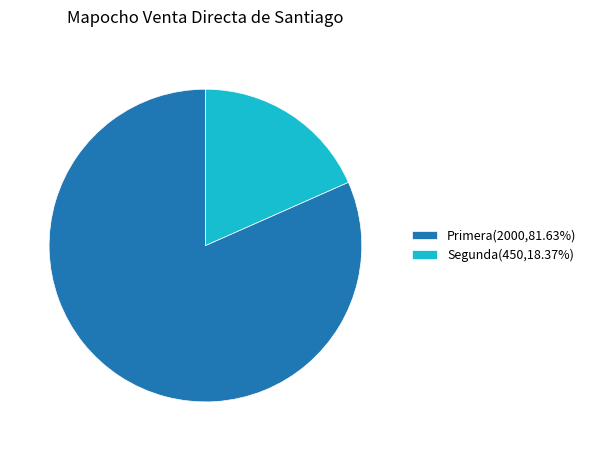

Rank the categories by value from lowest to highest.

Segunda, Primera